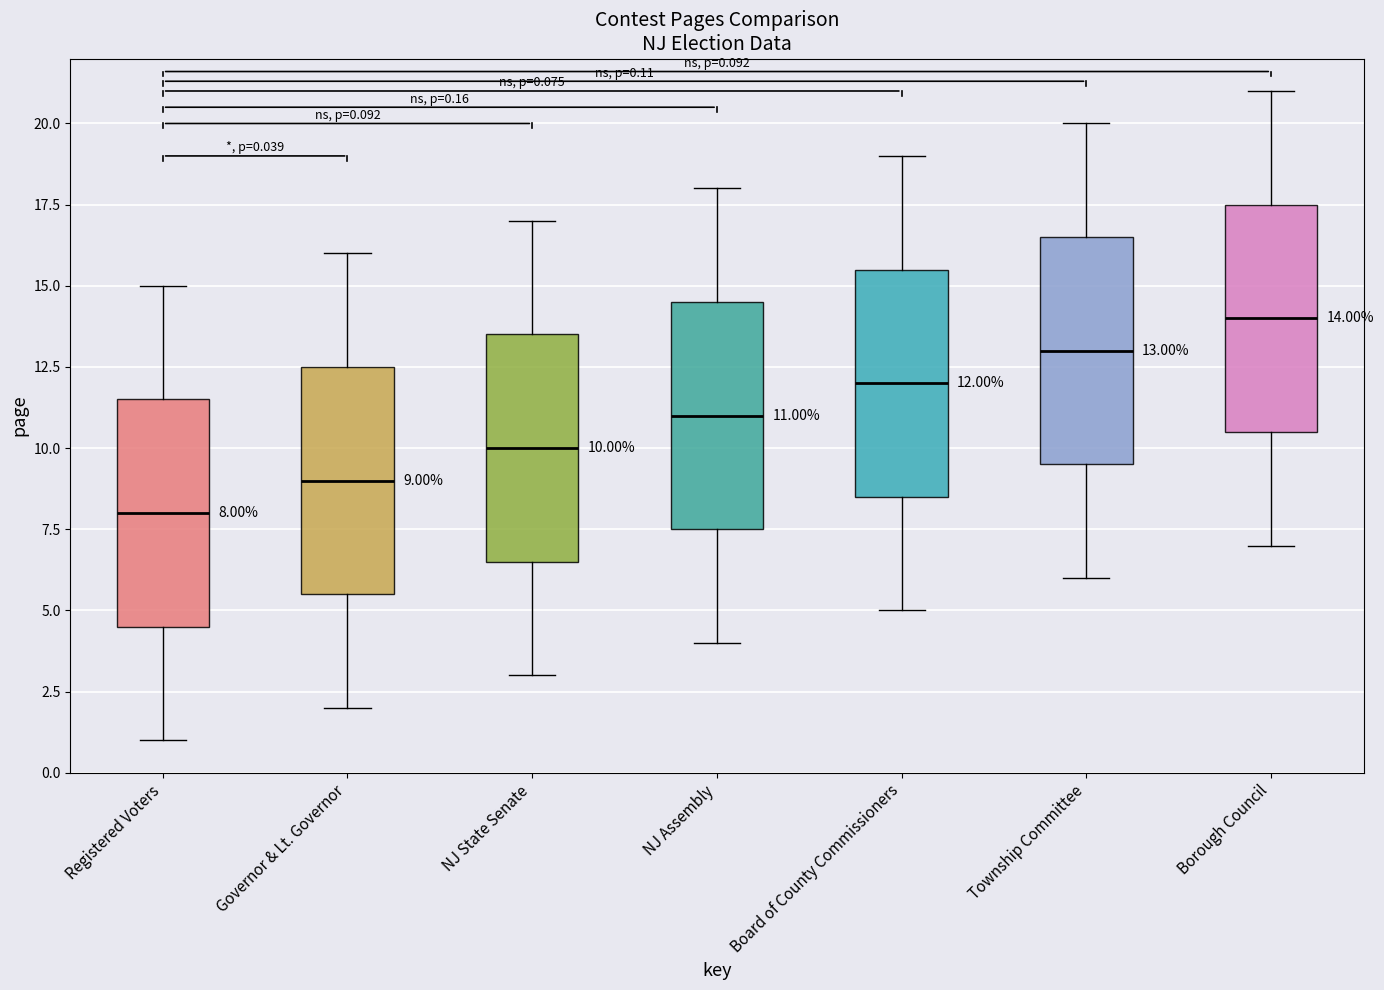

Which box's median line is the lowest?

Registered Voters